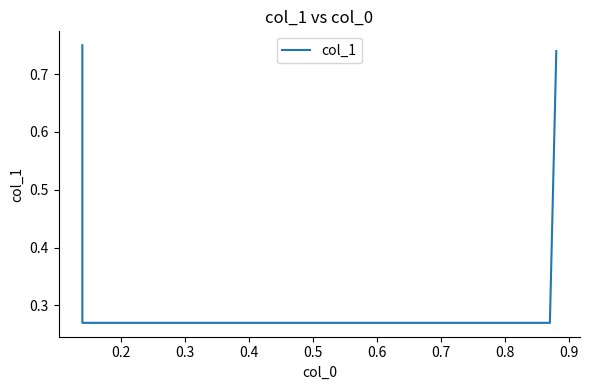

At which category does the chart reach its minimum across all series?

0.2